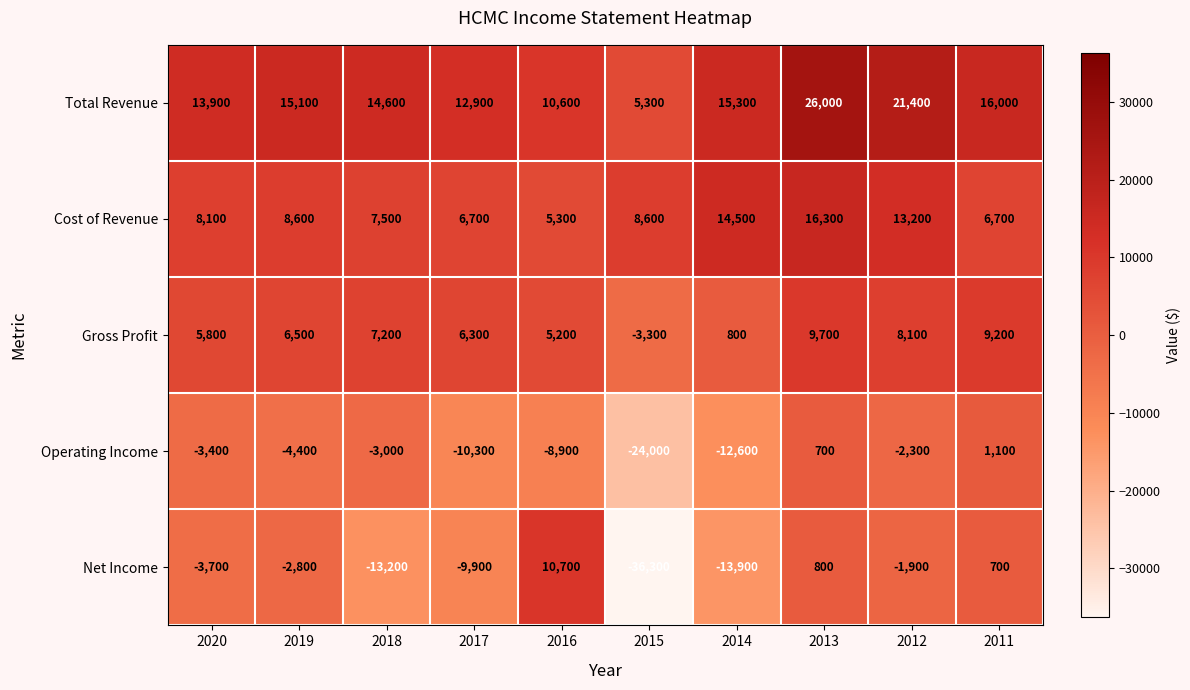

Which series has the largest total across all categories?

Total Revenue